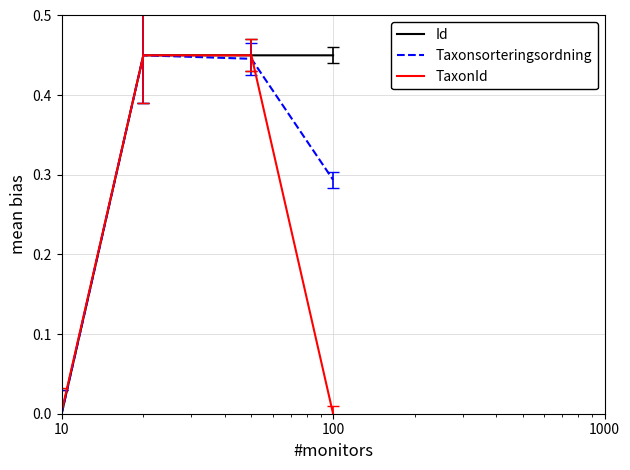

How many lines are shown in the chart?

3